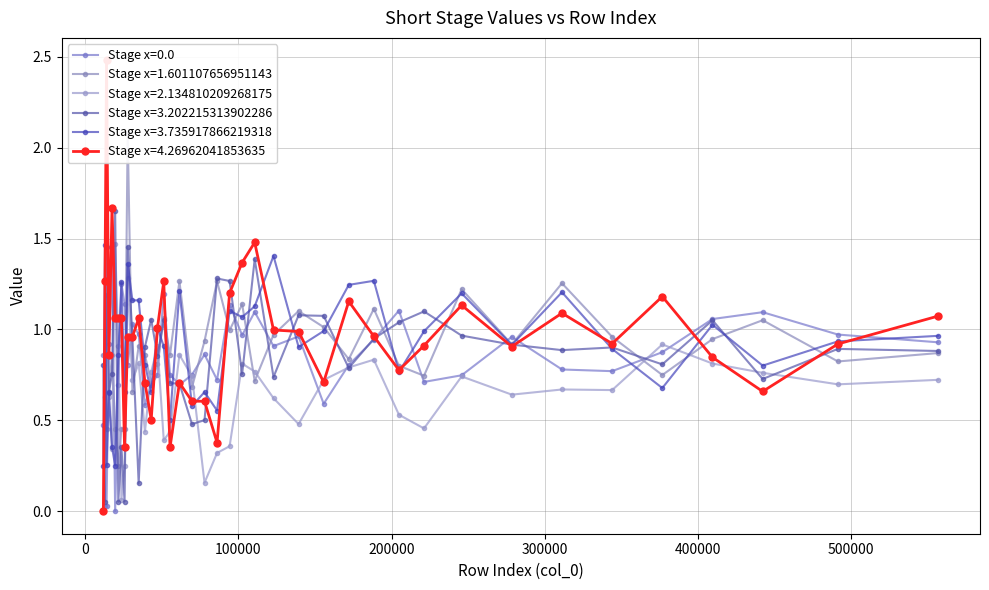

List the series in order of their peak value, lowest first.

Short Stage: 0.0, Short Stage: 3.735917866219318, Short Stage: 2.134810209268175, Short Stage: 3.202215313902286, Short Stage: 1.601107656951143, Short Stage: 4.26962041853635